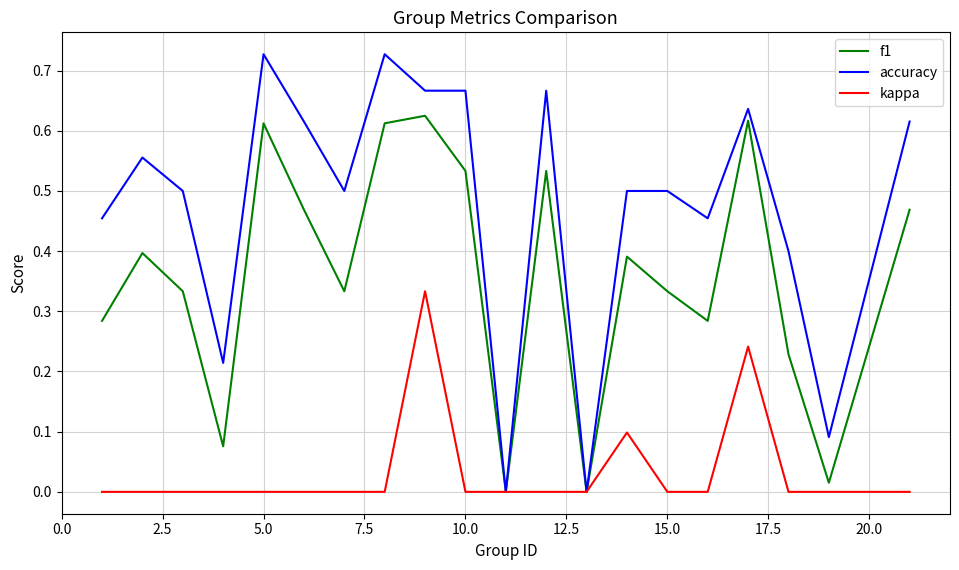

List the series in order of their peak value, highest first.

accuracy, f1, kappa